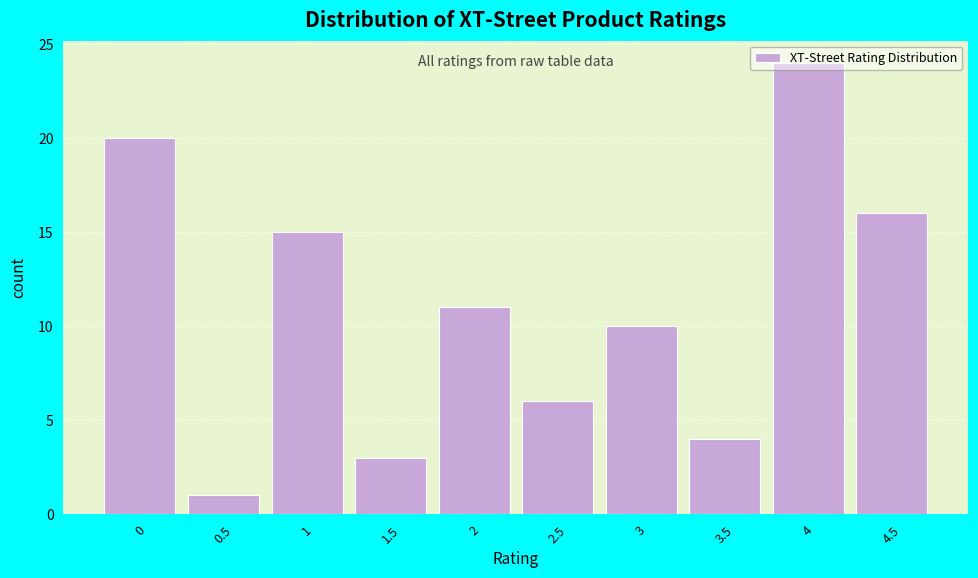

What is the maximum value shown in the chart?

24